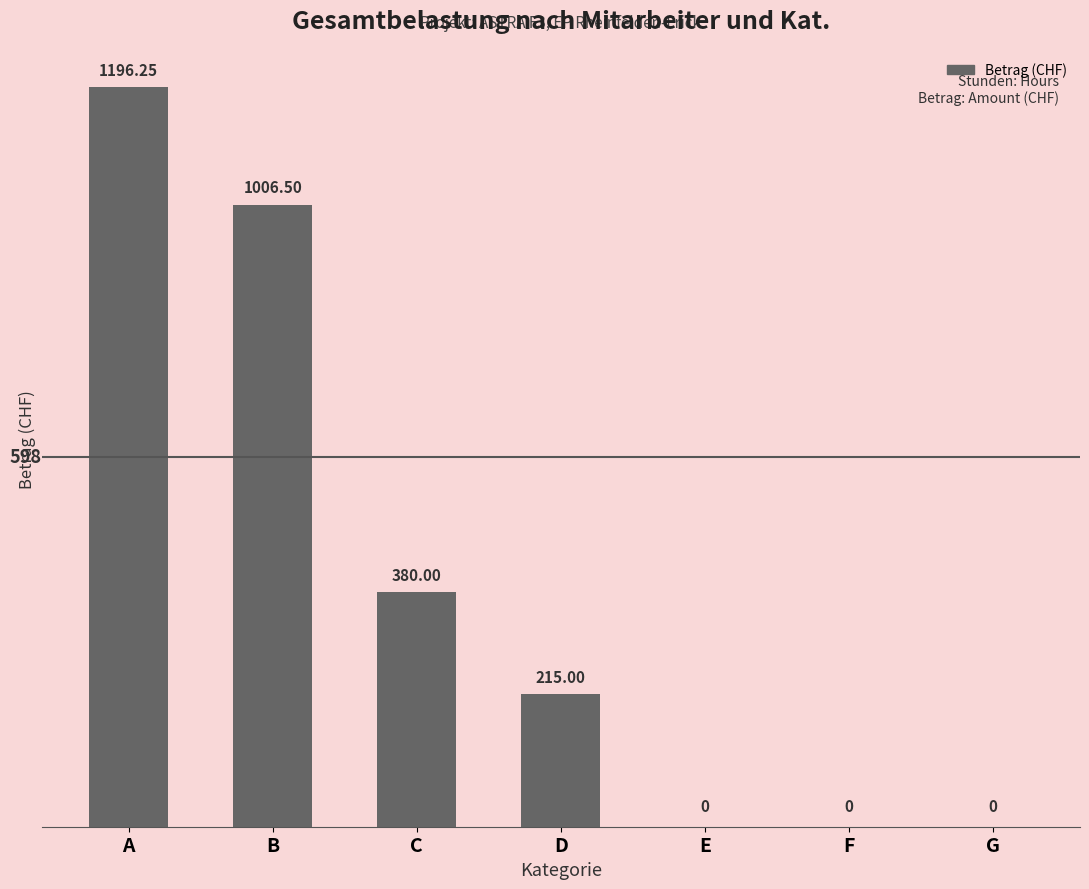

What is the difference between the values at D and F?

215.0